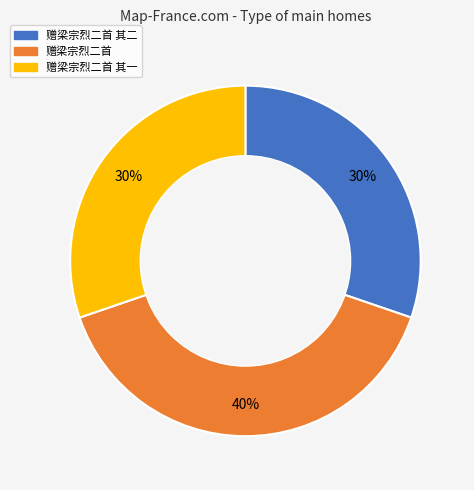

Is 赠梁宗烈二首 其一 the majority of the pie?

No